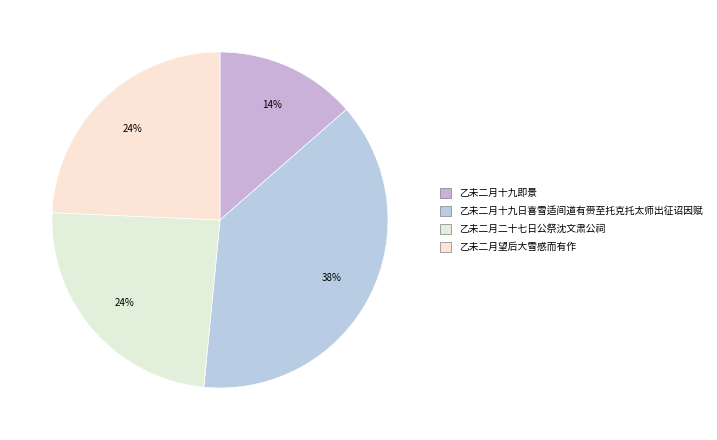

The 乙未二月十九日喜雪适间道有赍至托克托太师出征诏因赋 slice represents 38% of the pie. True or false?

True